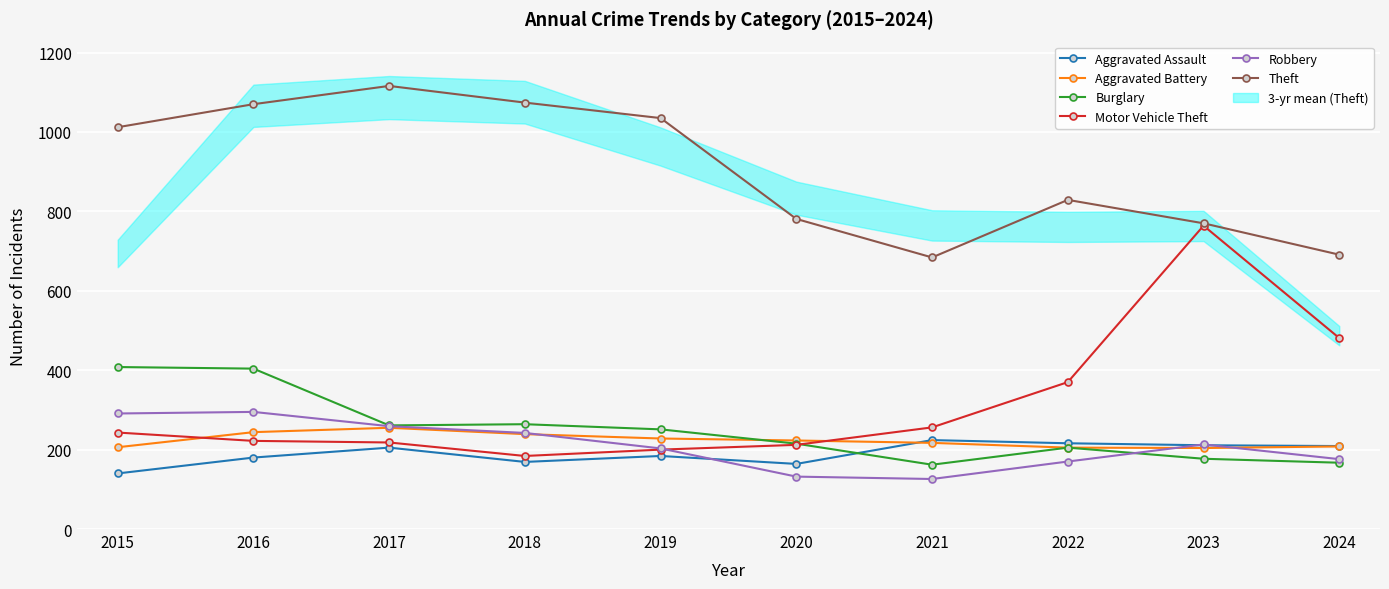

Which series has the largest total across all categories?

Theft